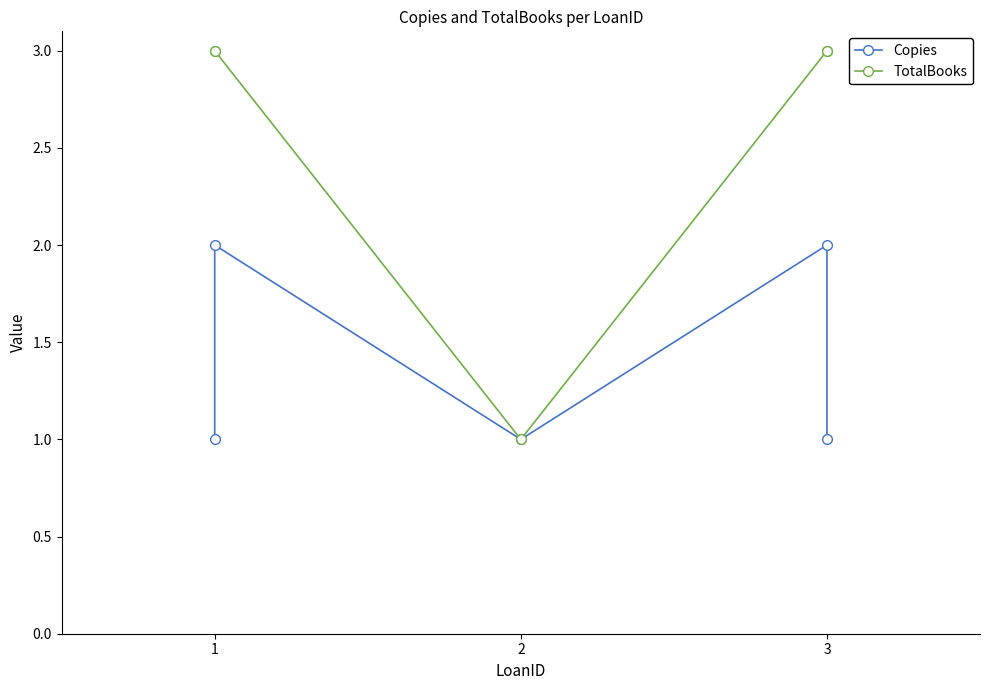

What is the difference between the maximum and minimum values in the Copies series?

1